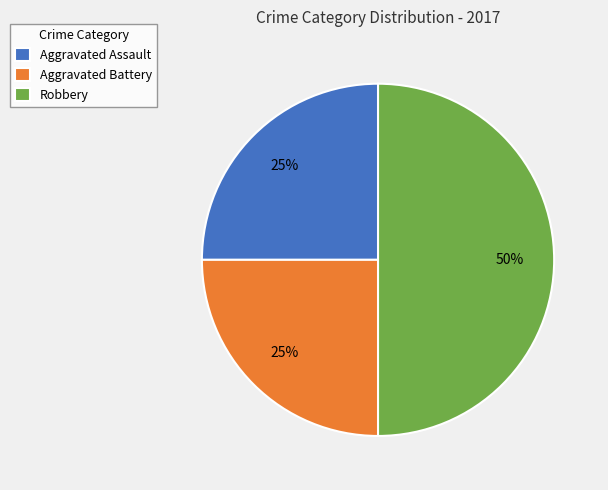

Is it true that Aggravated Assault is 31% of the pie?

False